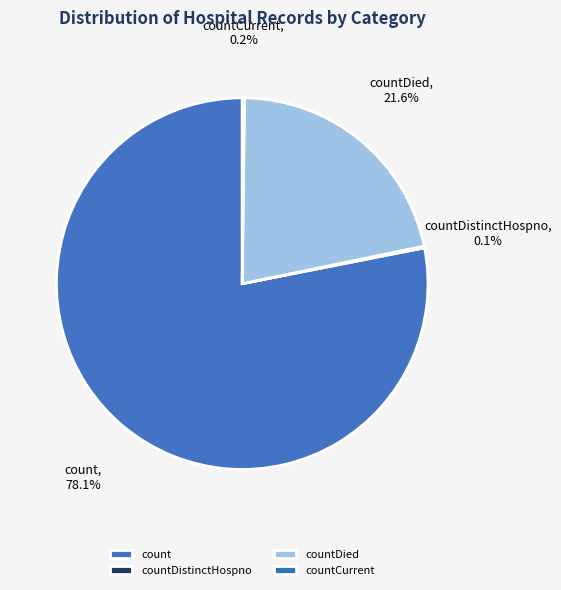

What is the largest slice in the pie chart?

count